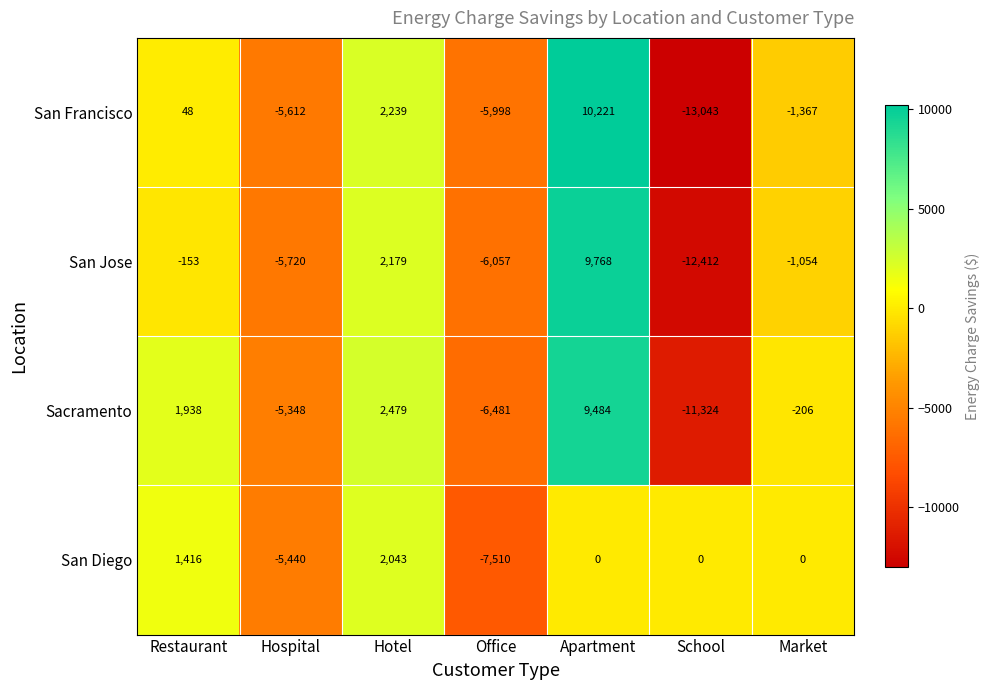

At Hotel, list the series in order from smallest to largest.

San Diego, San Jose, San Francisco, Sacramento